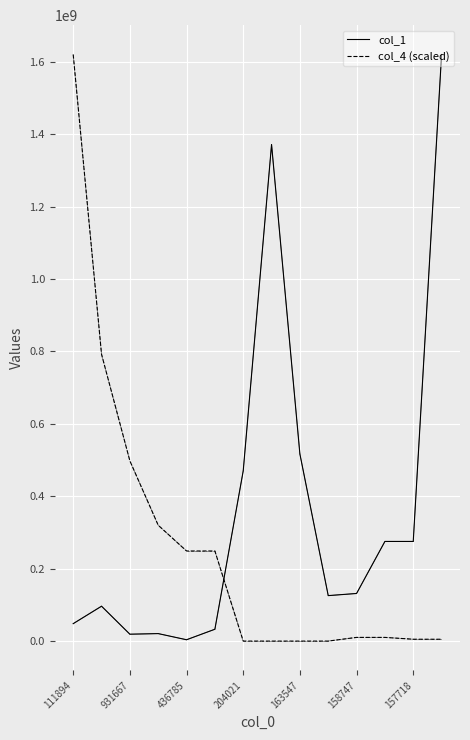

What is the highest value of the col_4 (scaled) series?

1619878095.0